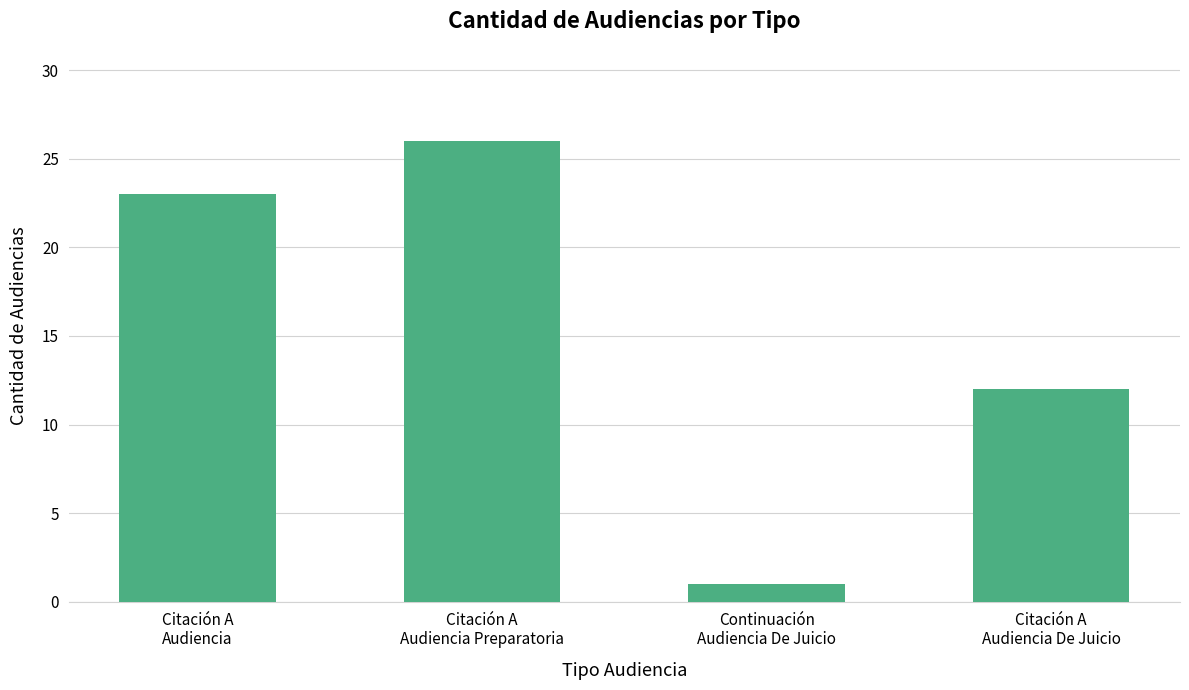

Count the number of data series in this chart.

1